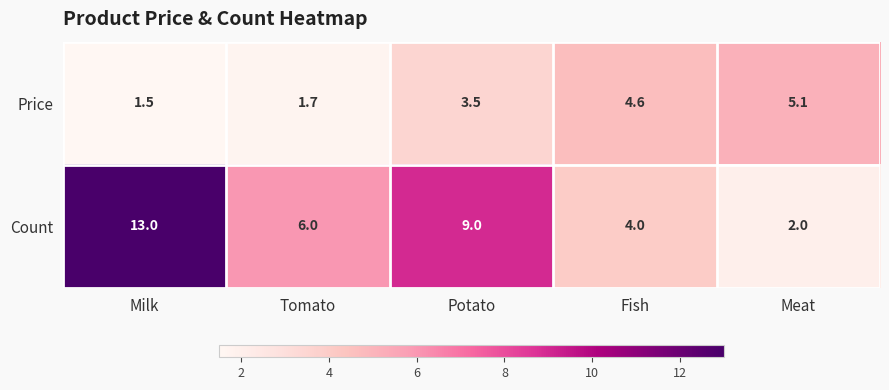

What is the average value of the Price series?

3.3